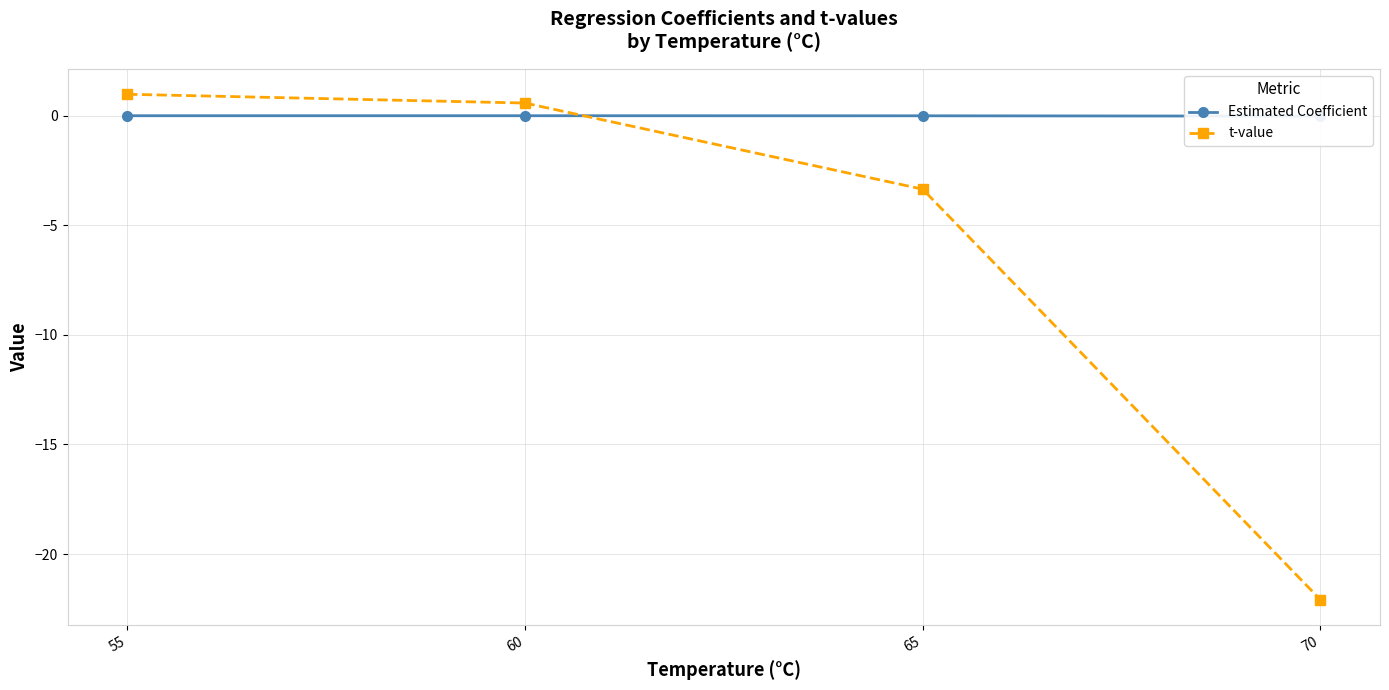

Between 70 and 65, which is larger?

65